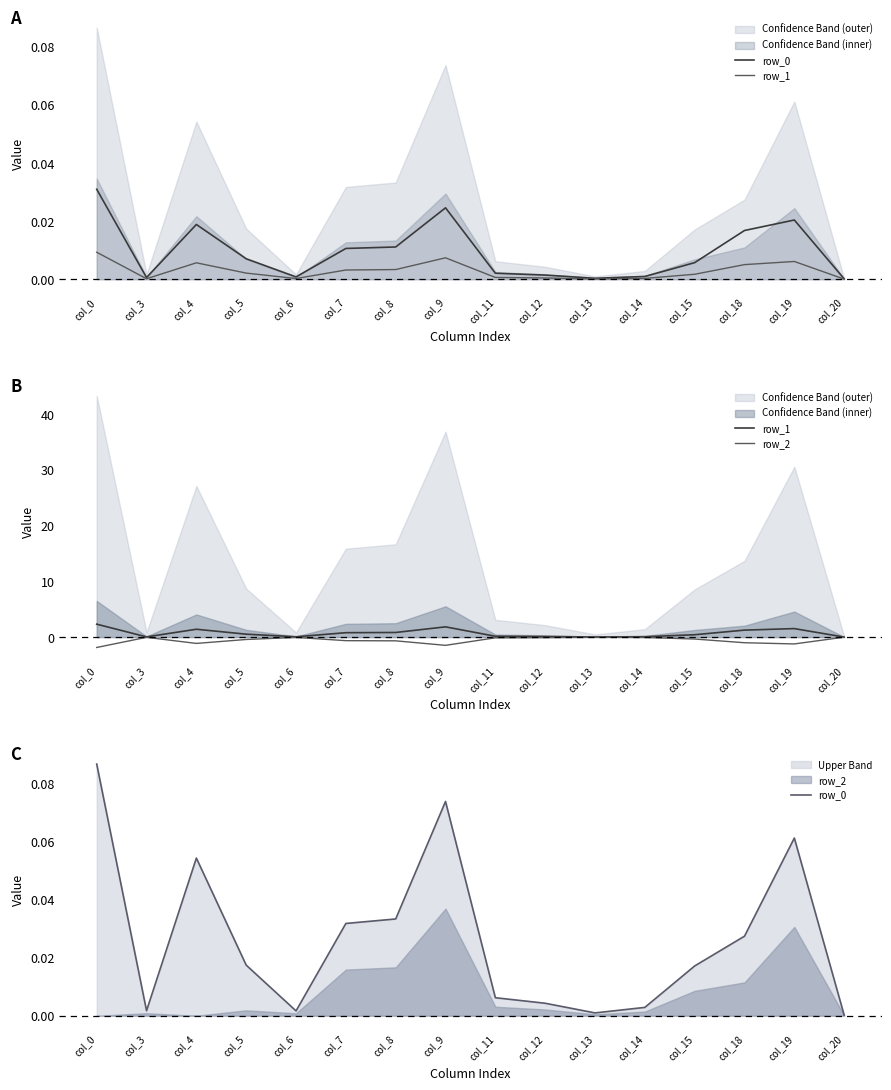

The row_2 series shows -0.2 at col_15. True or false?

False